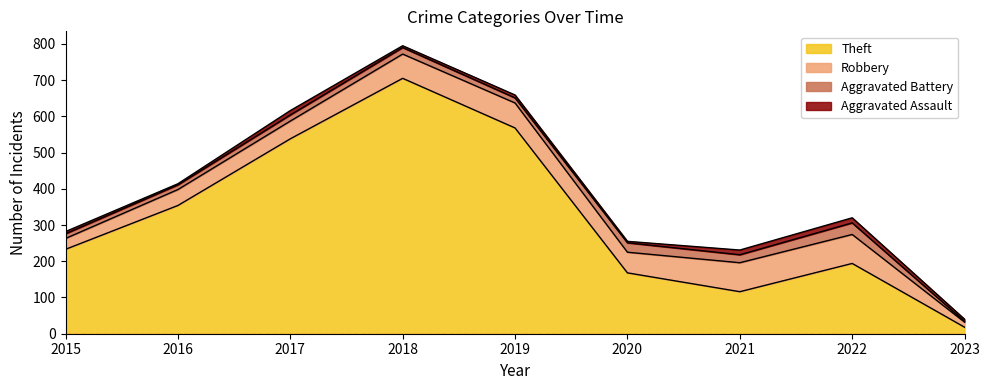

Reading left to right, transcribe all the data shown in this chart.

Robbery: 2015=30	2016=44	2017=49	2018=67	2019=69	2020=57	2021=80	2022=80	2023=14
Aggravated Battery: 2015=13	2016=13	2017=17	2018=18	2019=14	2020=26	2021=22	2022=32	2023=2
Aggravated Assault: 2015=6	2016=3	2017=12	2018=5	2019=8	2020=4	2021=13	2022=14	2023=6
Theft: 2015=233	2016=354	2017=538	2018=705	2019=568	2020=168	2021=116	2022=194	2023=18